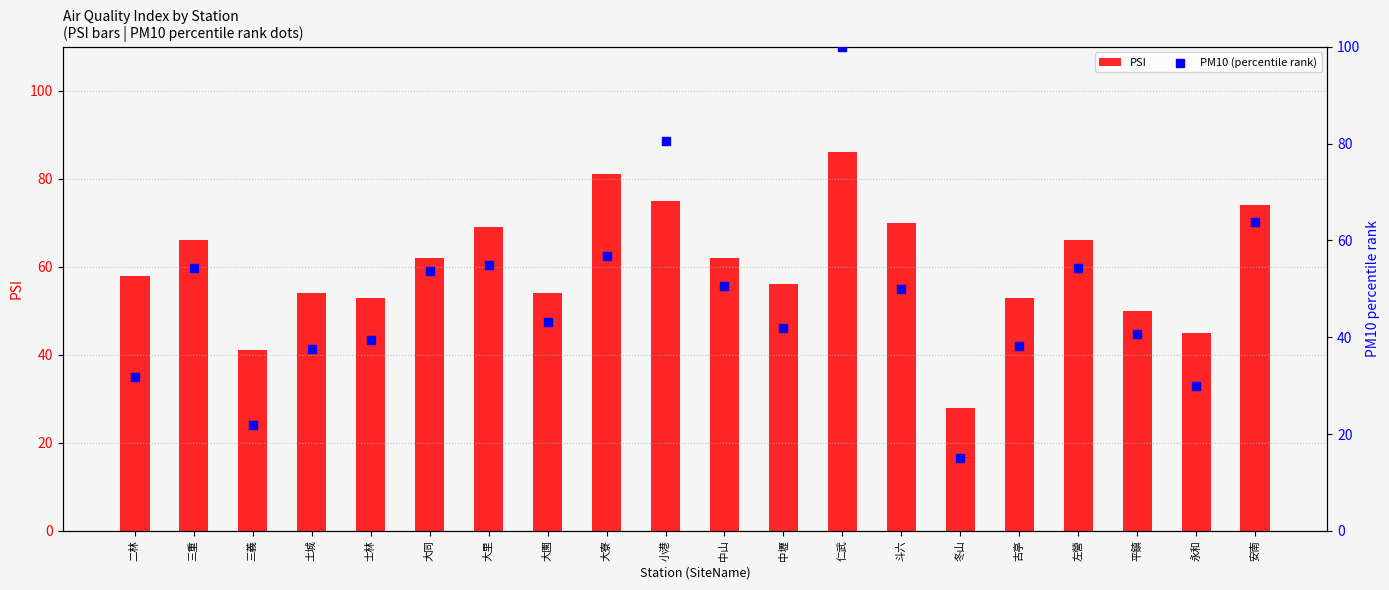

Which series reaches the maximum Y coordinate?

PM10 (percentile rank)